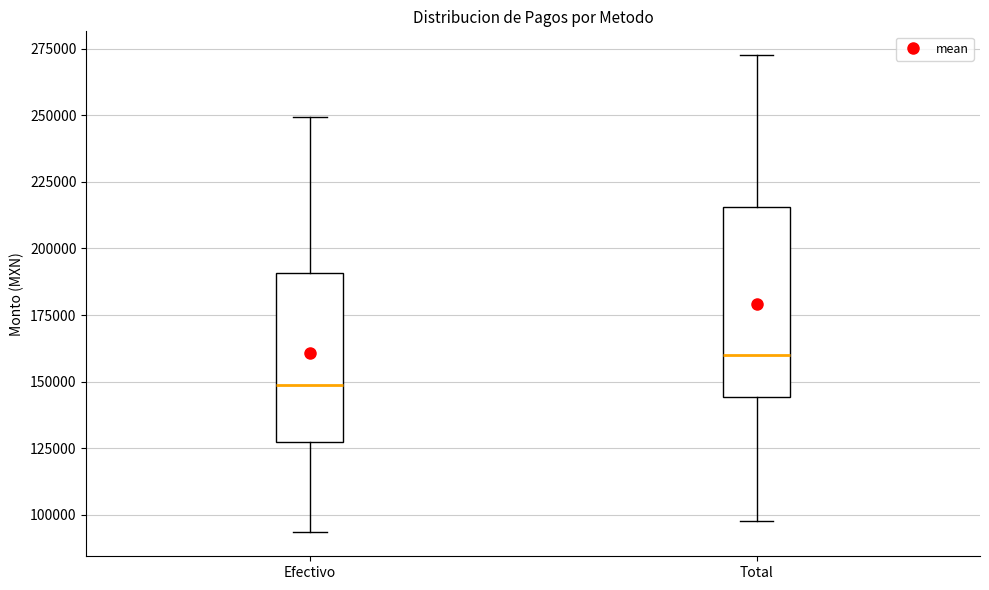

Which box has the highest median line?

Total